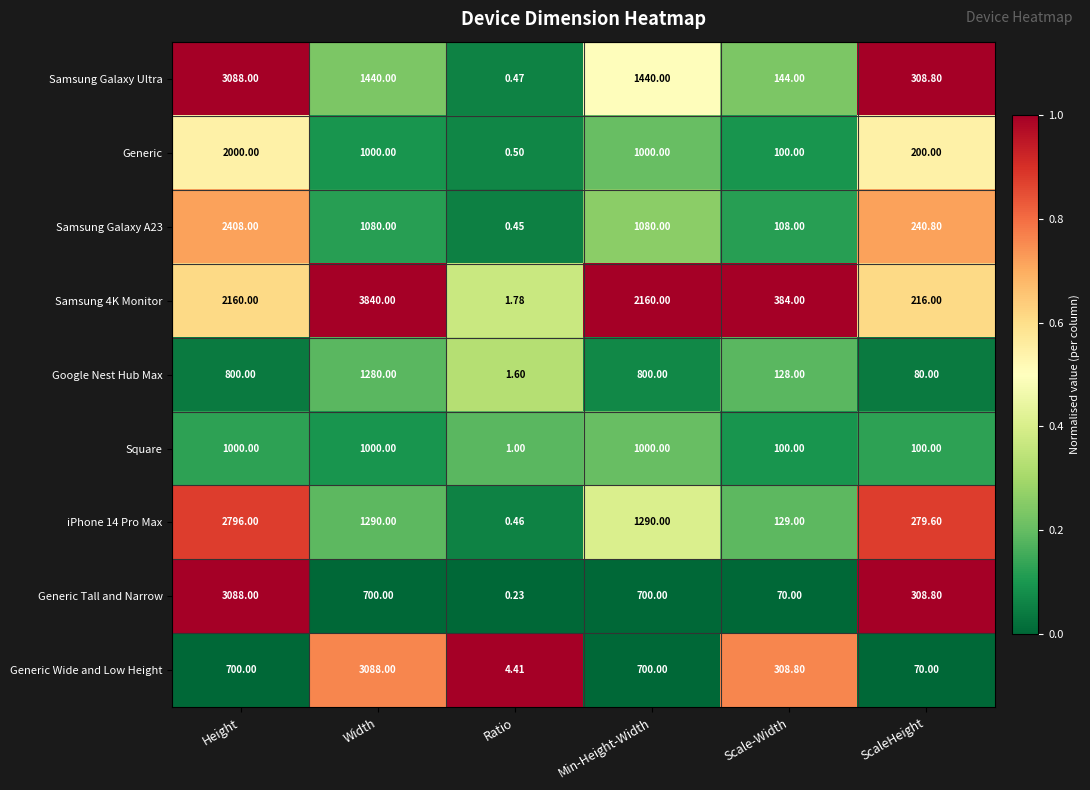

At which label does Samsung 4K Monitor reach its minimum?

Ratio